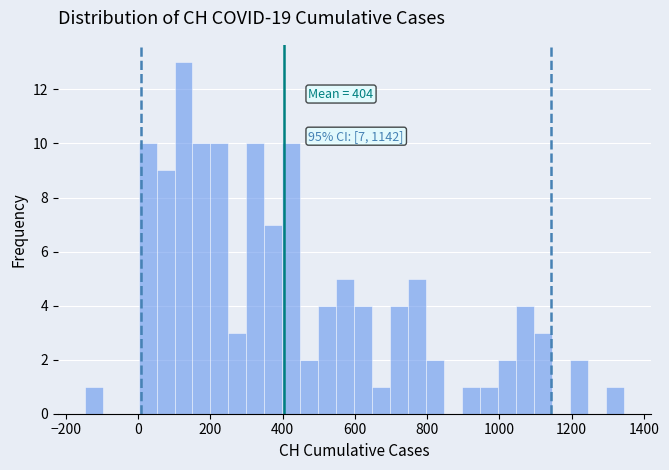

Read against the x-axis, roughly where is the centre of the tallest bar?

120